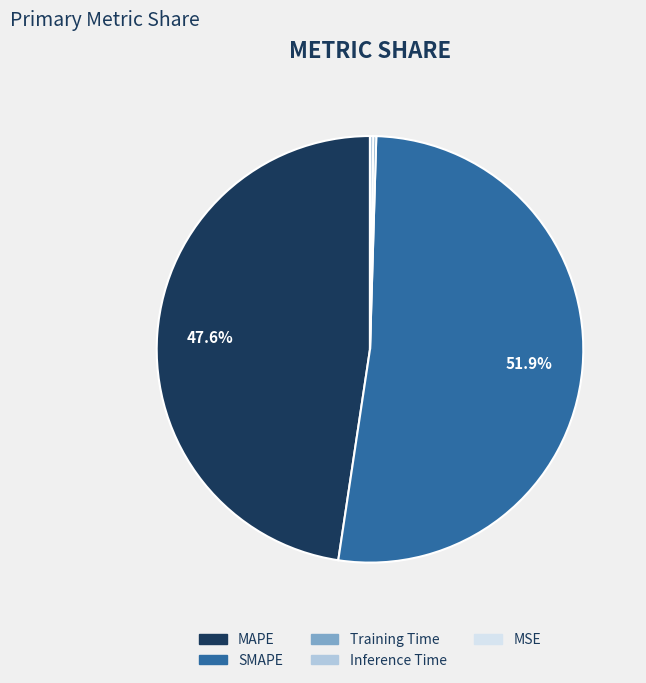

Which slice represents more than half of the pie?

SMAPE